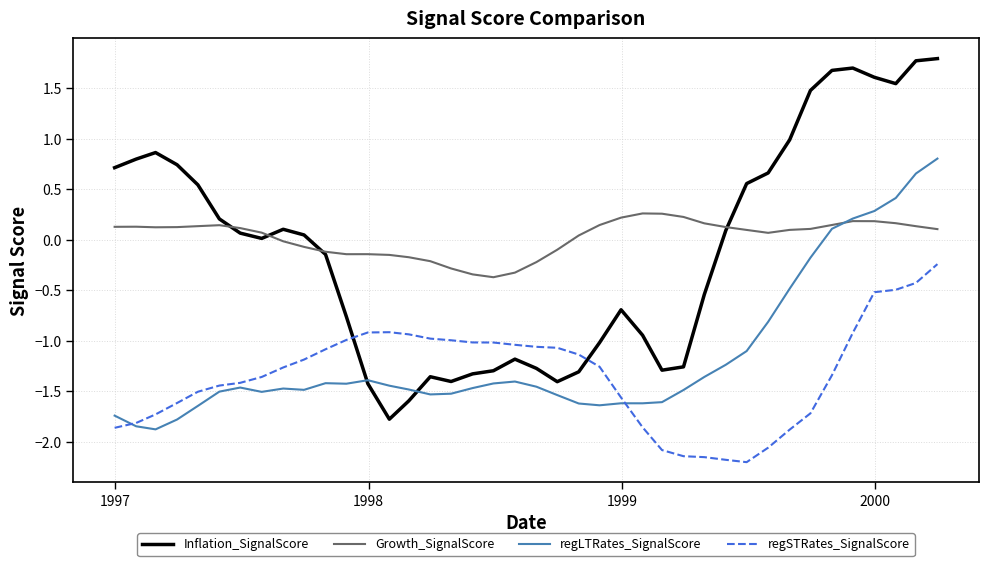

Rank the series by their maximum value, from lowest to highest.

regSTRates_SignalScore, Growth_SignalScore, regLTRates_SignalScore, Inflation_SignalScore